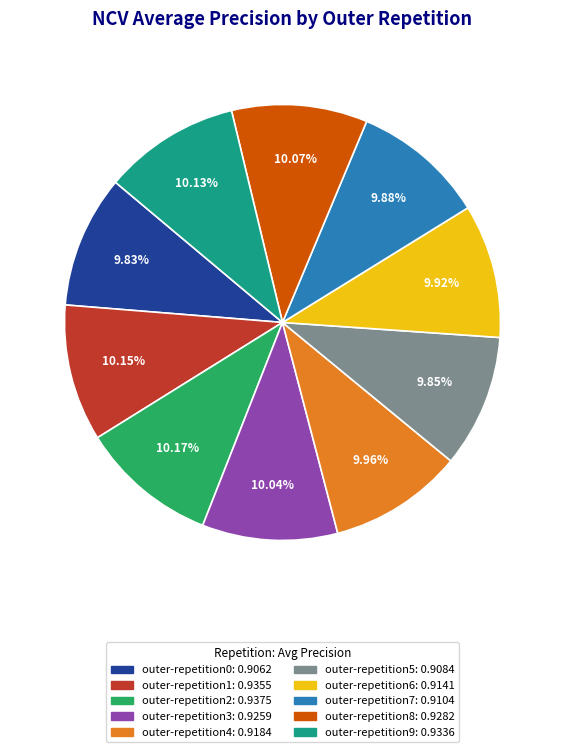

The outer-repetition7 slice represents 1% of the pie. True or false?

False